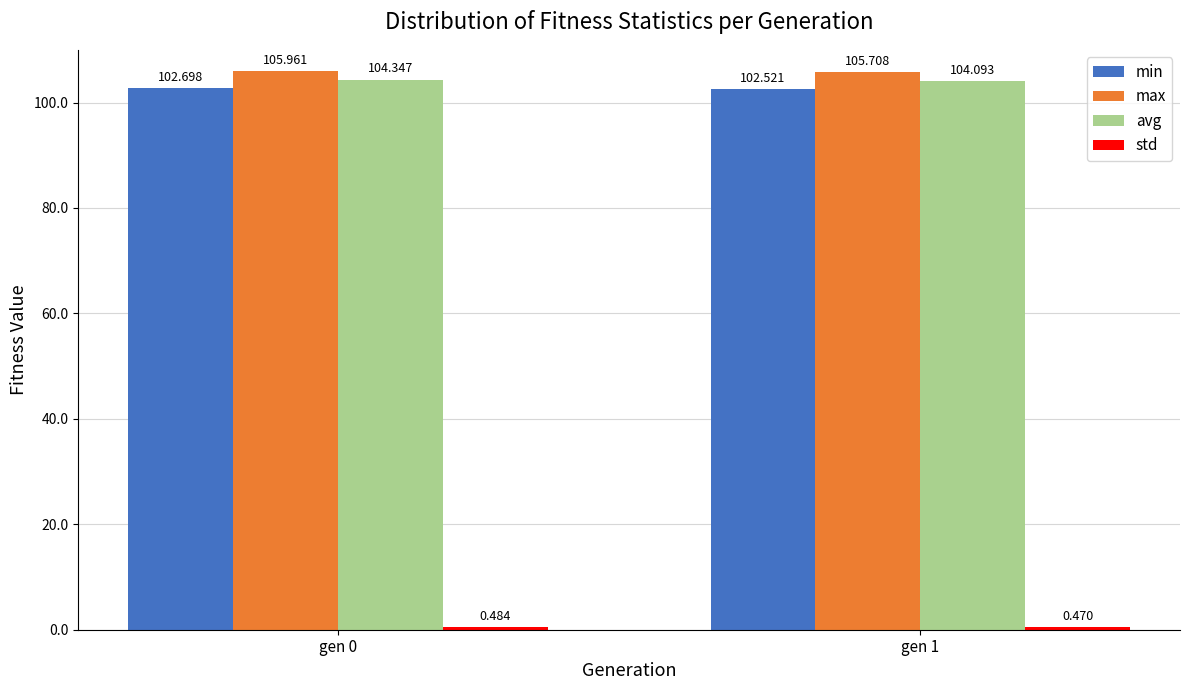

Count the min values in the range 102 to 103.

2